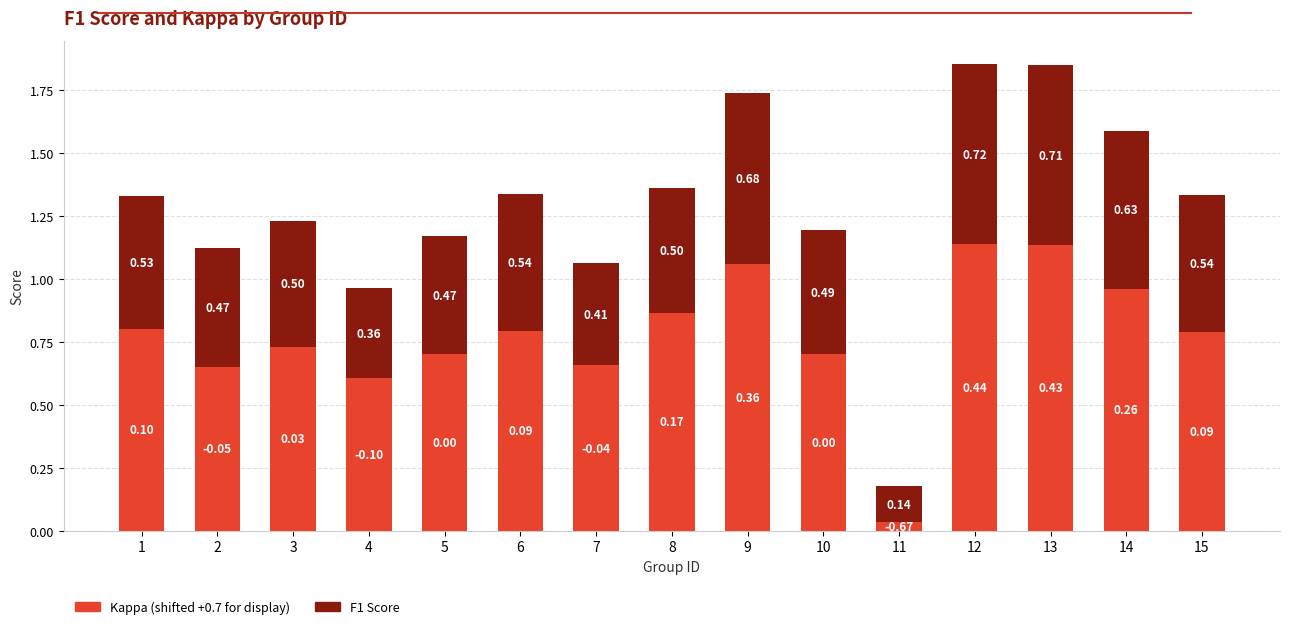

At which category is the sum across all series the highest?

12